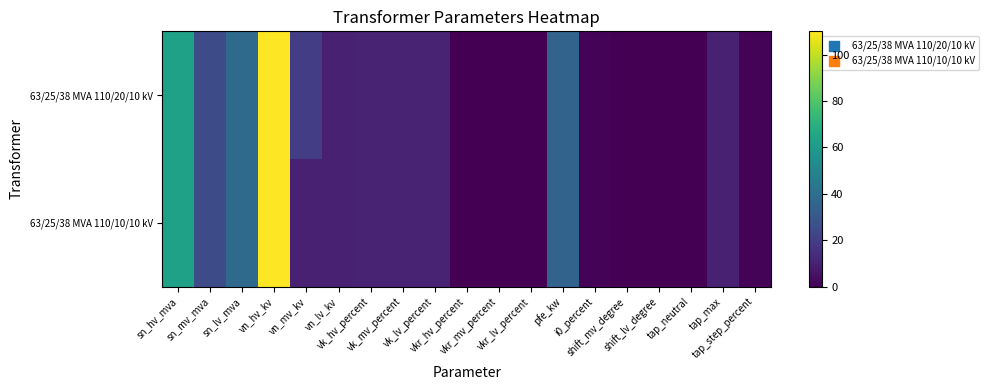

Which series changed the most between sn_hv_mva and i0_percent?

63/25/38 MVA 110/20/10 kV